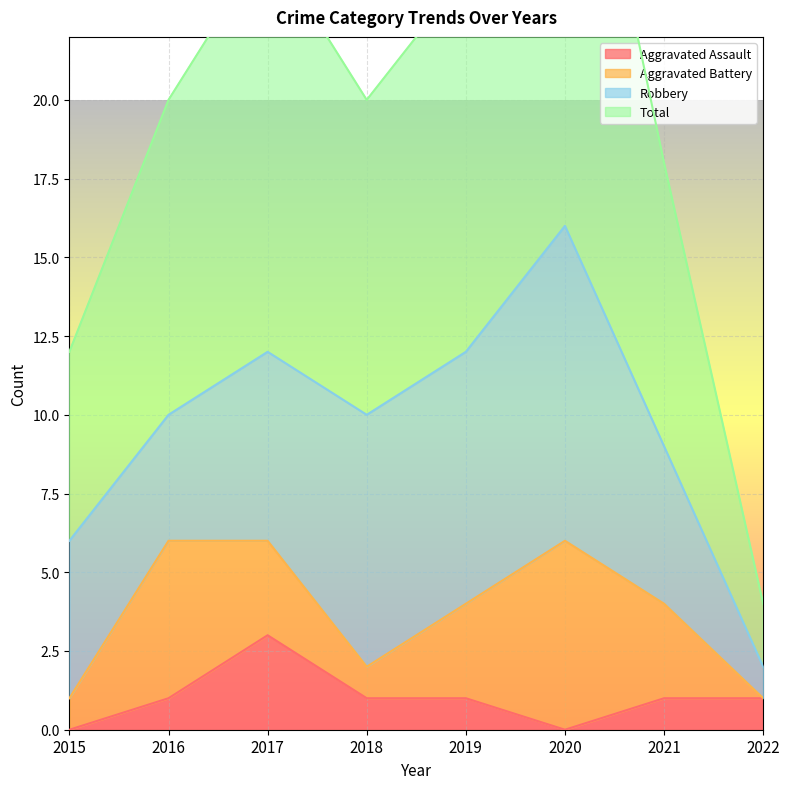

True or false: Total and Aggravated Assault cross at least once.

False